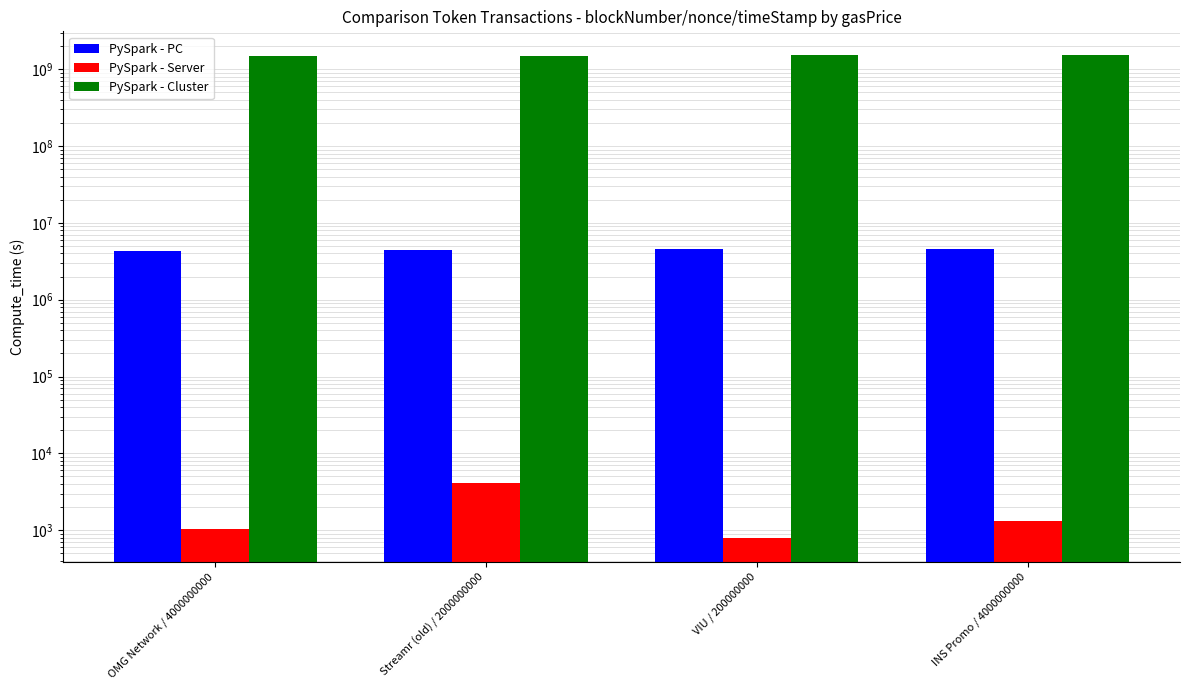

Is it true that PySpark - PC equals 6683537 at OMG Network / 4000000000?

False